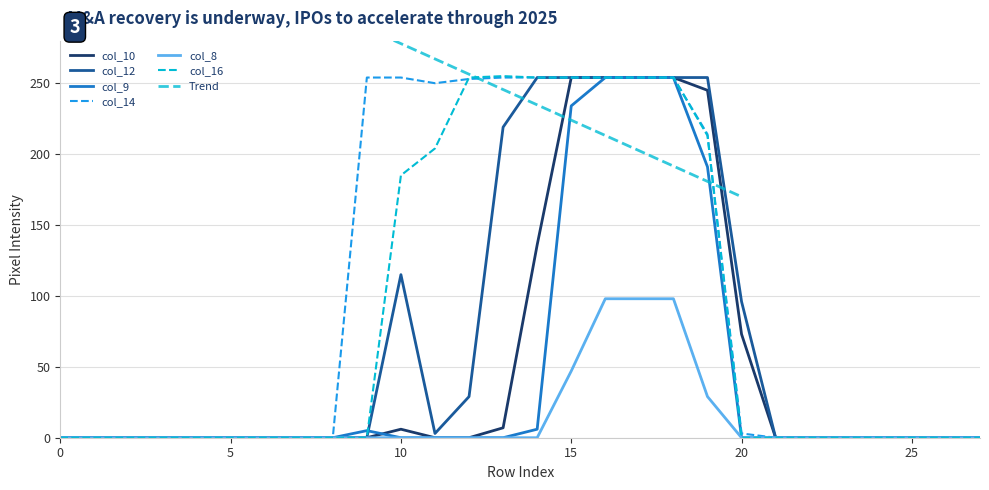

True or false: col_10 has a value of 6 at 10.

True